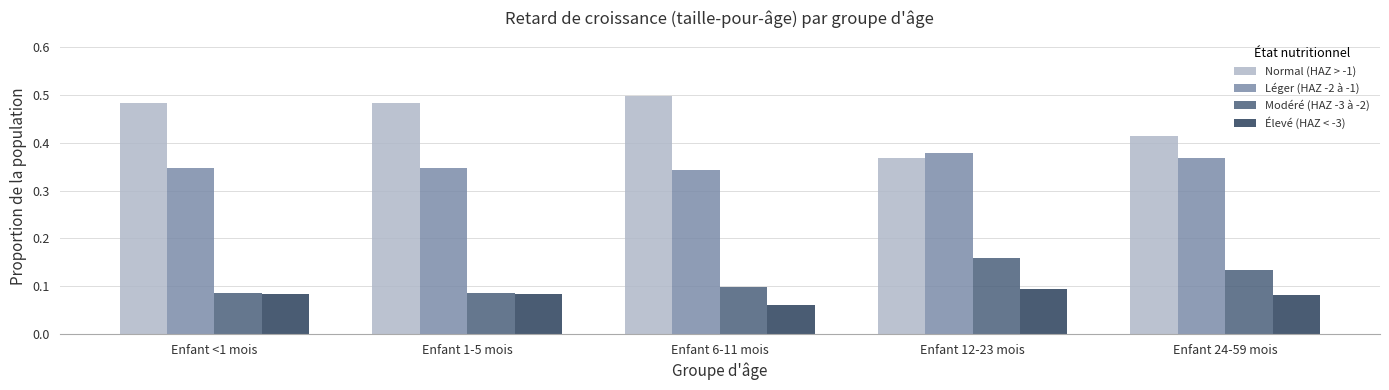

The value of Modéré (HAZ -3 à -2) at Enfant <1 mois is 0.0. True or false?

False